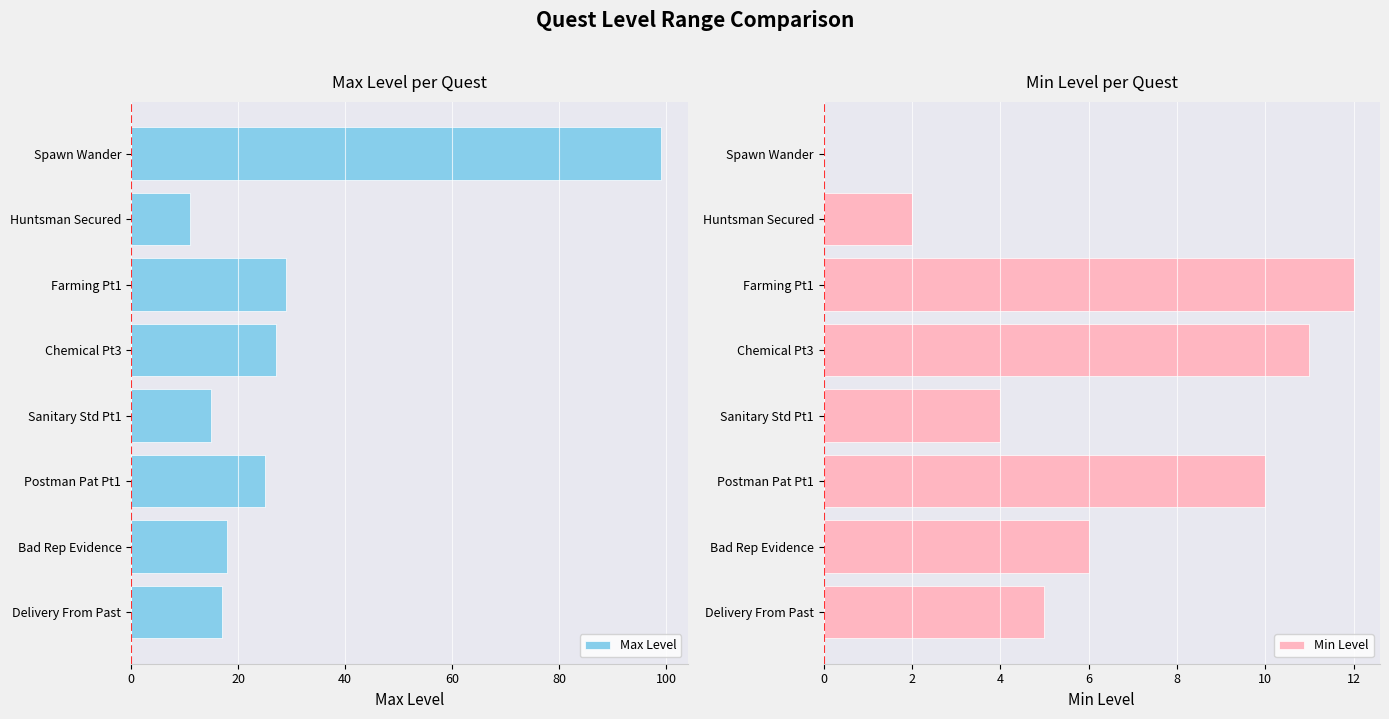

Which series has the largest range (max minus min)?

Max Level